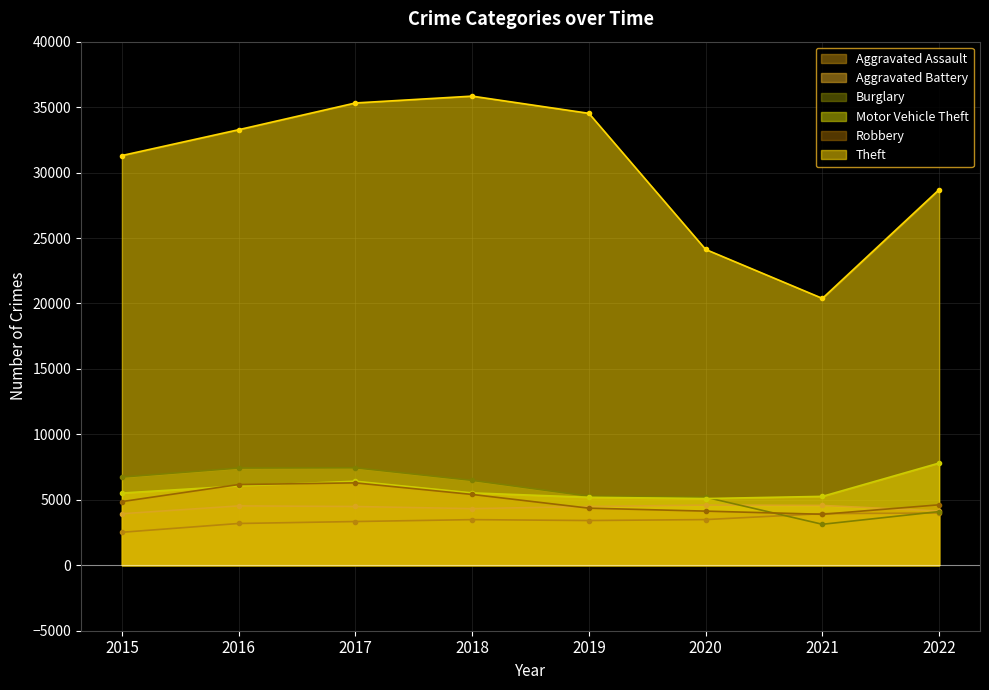

In Burglary, how many points are lower than both neighbors (excluding endpoints)?

1